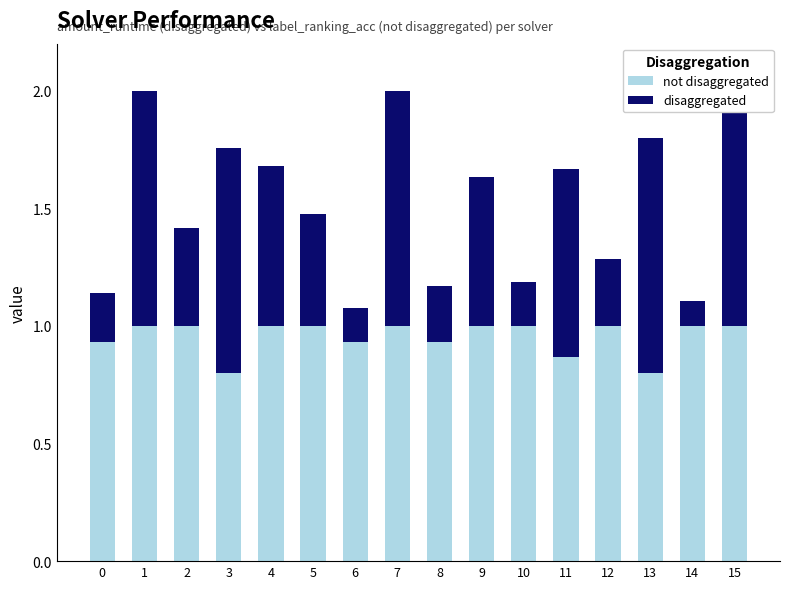

What is the total value across all series at 14?

1.1